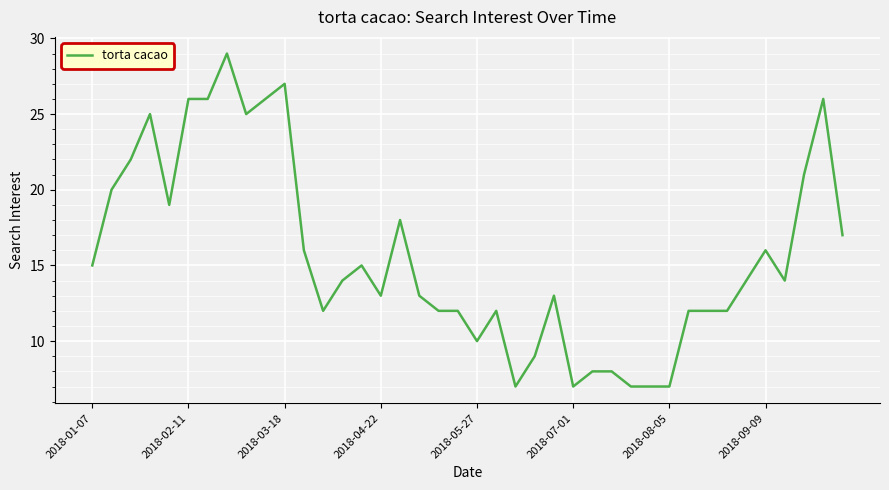

What is the minimum value shown in the chart?

7